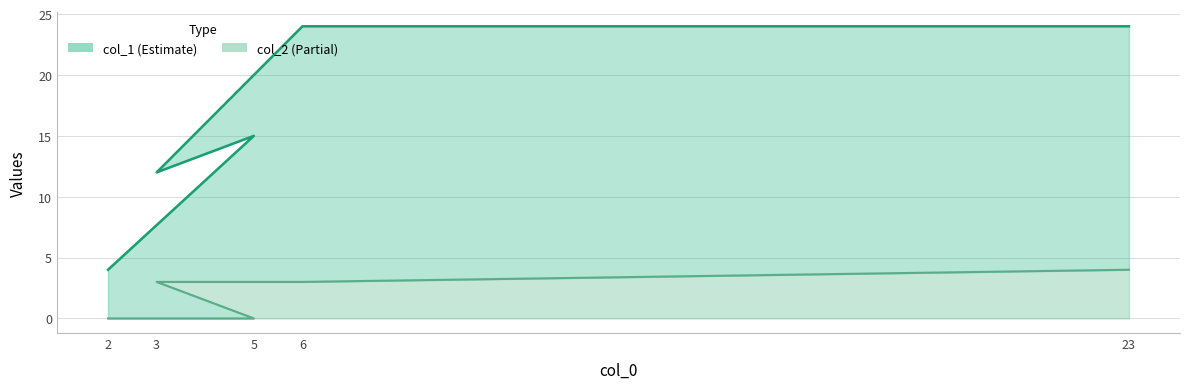

What is the maximum value for col_1_line?

24